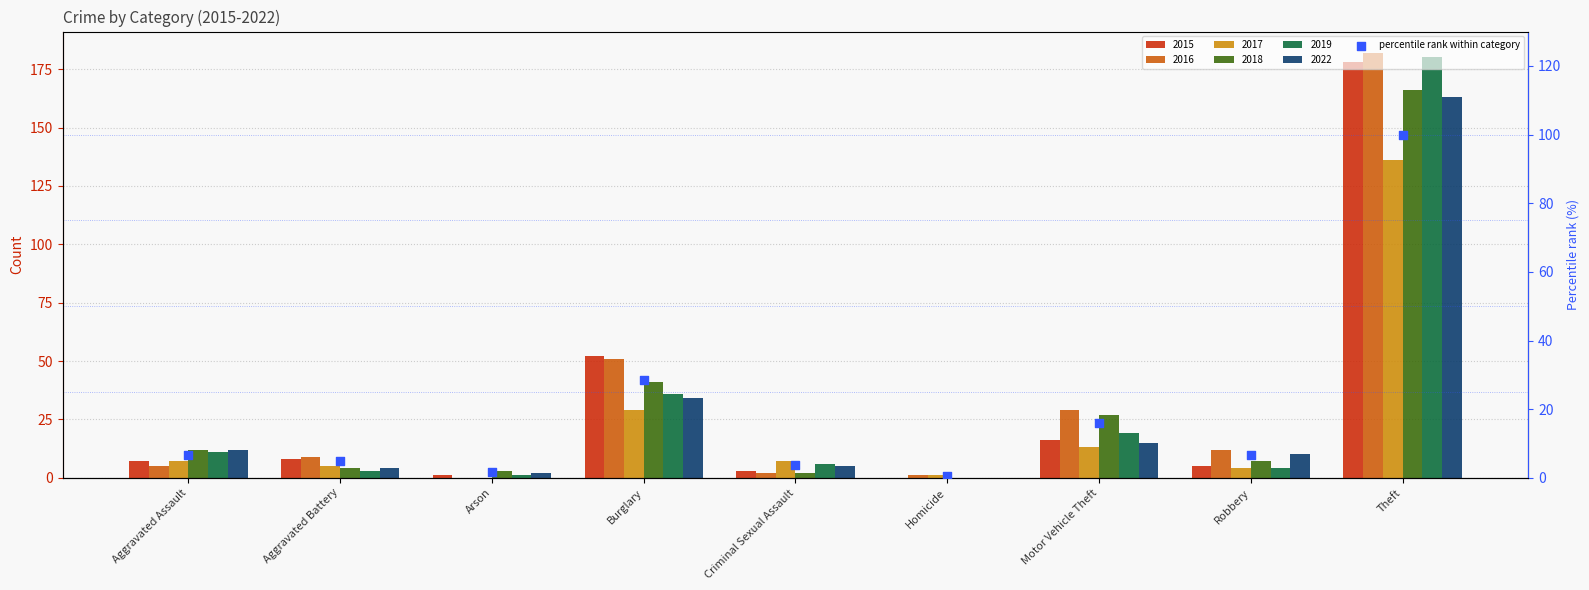

Between Homicide and Criminal Sexual Assault, which is larger?

Criminal Sexual Assault